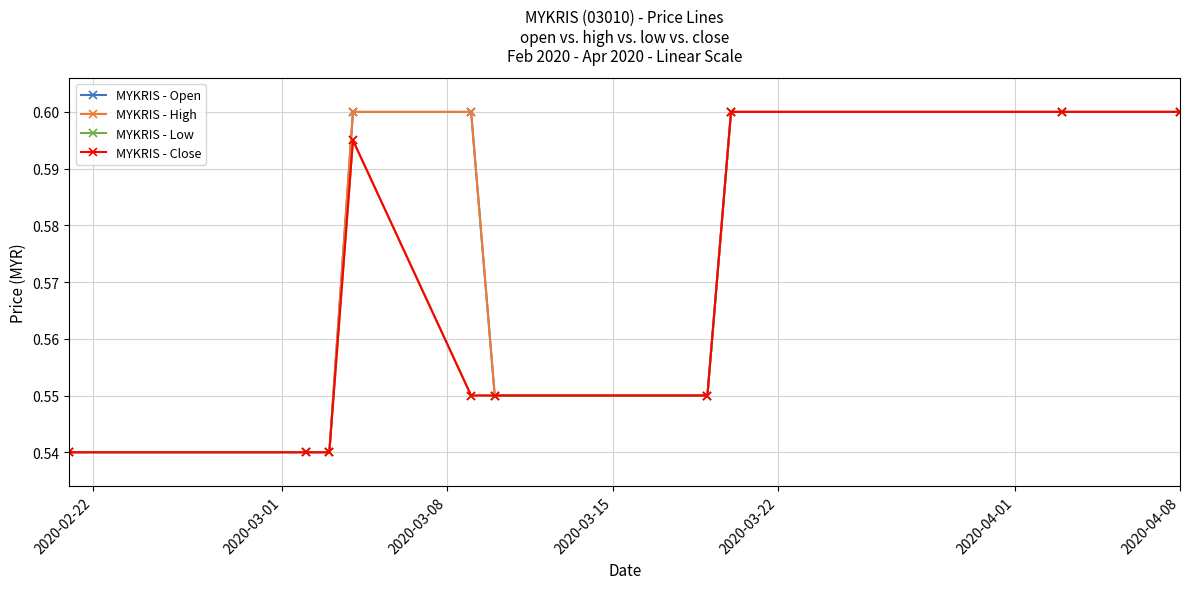

Does the chart have visible grid lines?

Yes